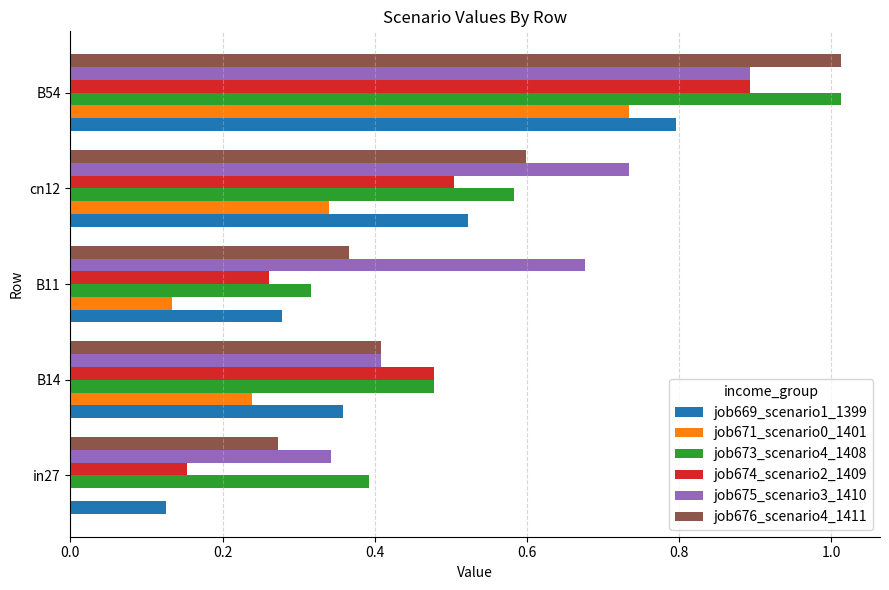

Which series changed the most between in27 and B14?

job674_scenario2_1409